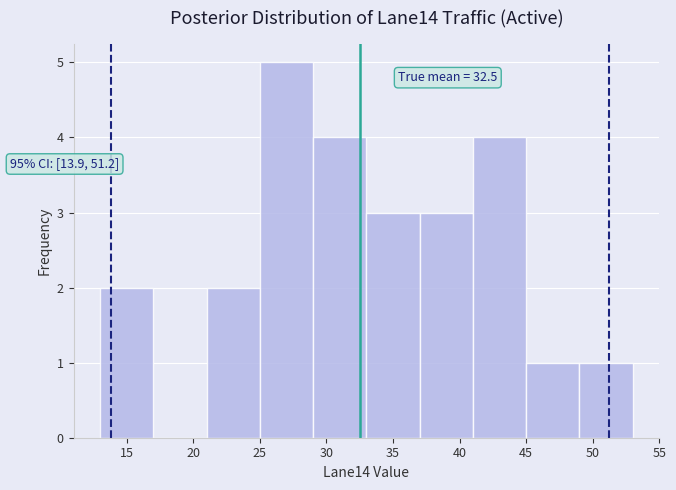

Over which range of the x-axis is the bar tallest?

25 to 29